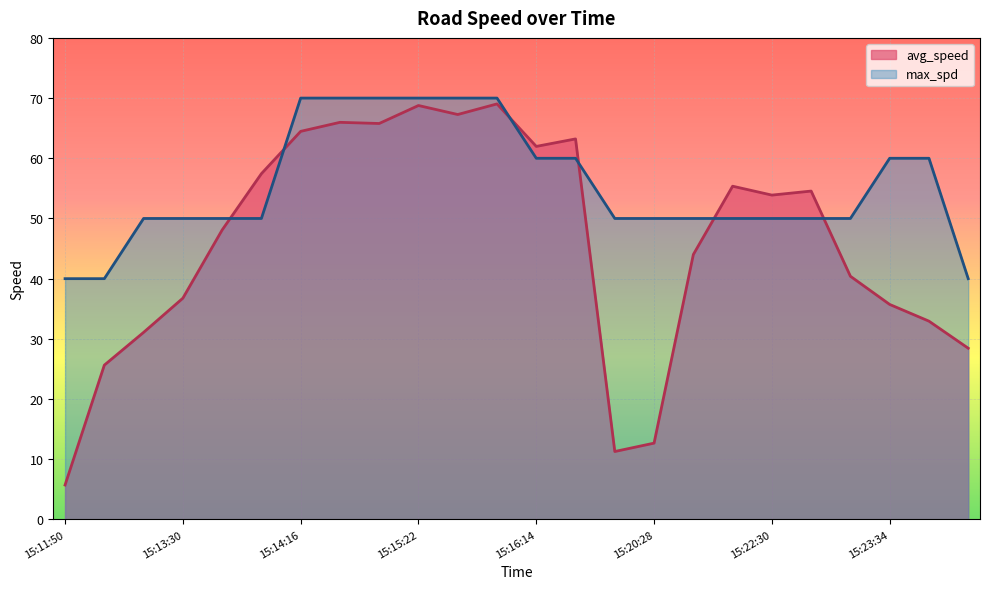

What is the average value of the max_spd series?

55.4